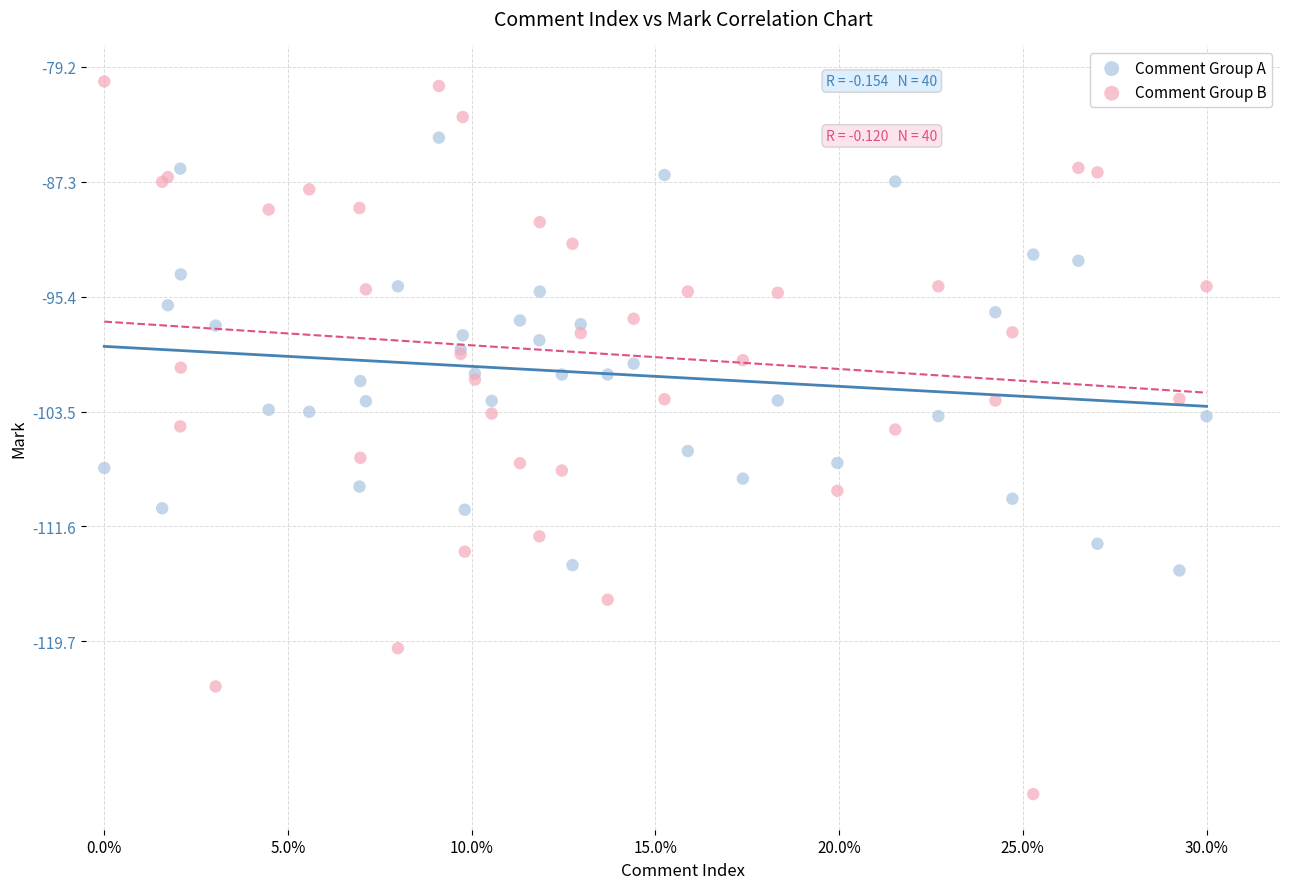

Which series reaches the maximum Y coordinate?

Comment Group B